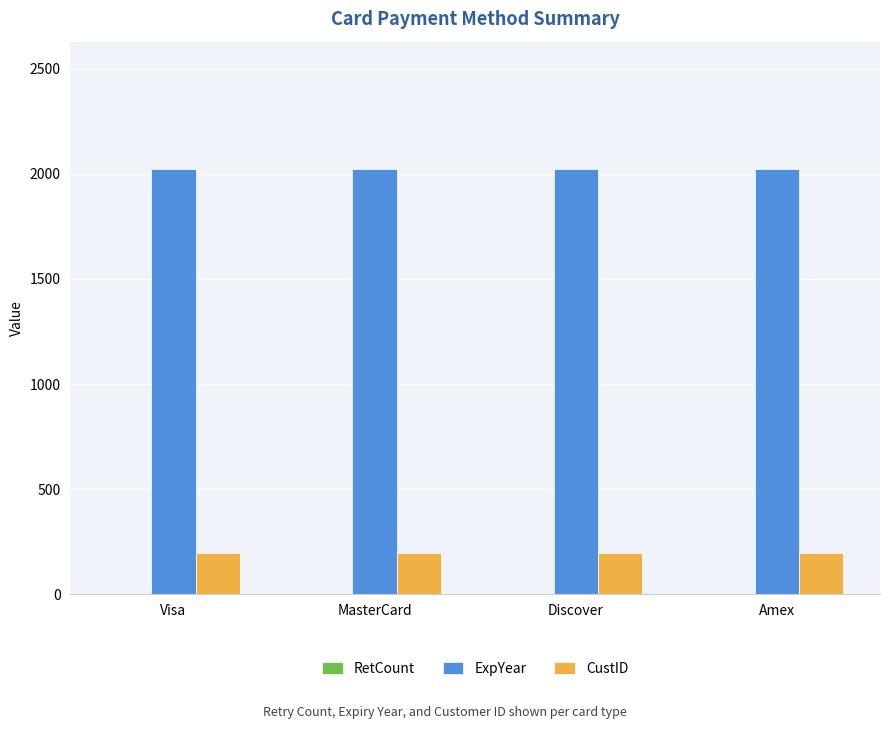

What is the highest value of the CustID series?

195